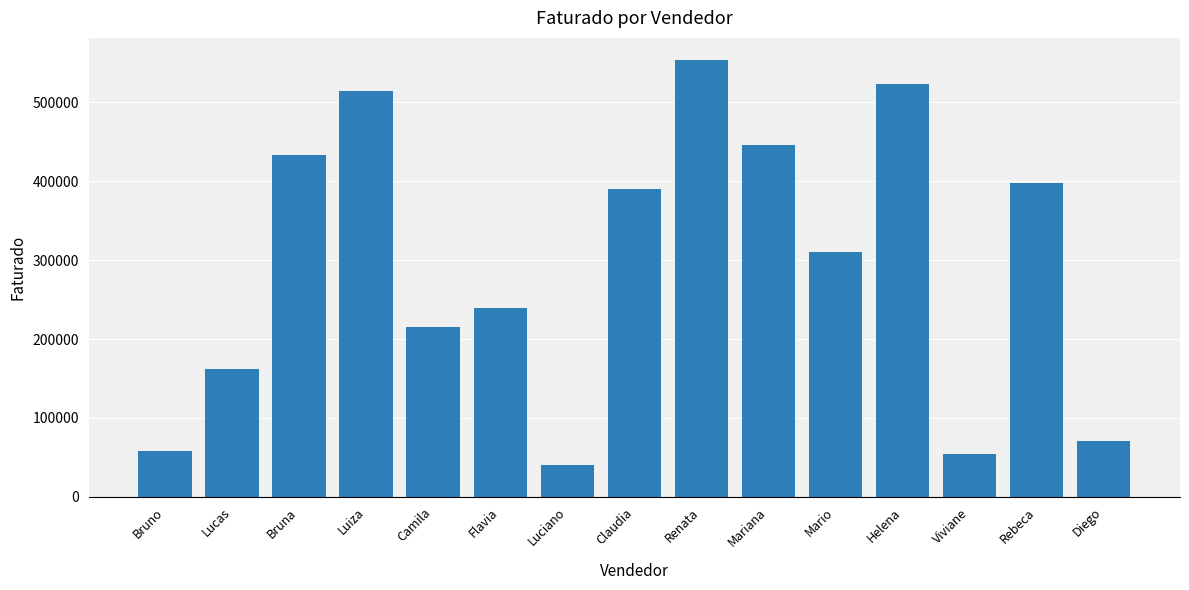

What is the difference between the maximum and minimum values?

513213